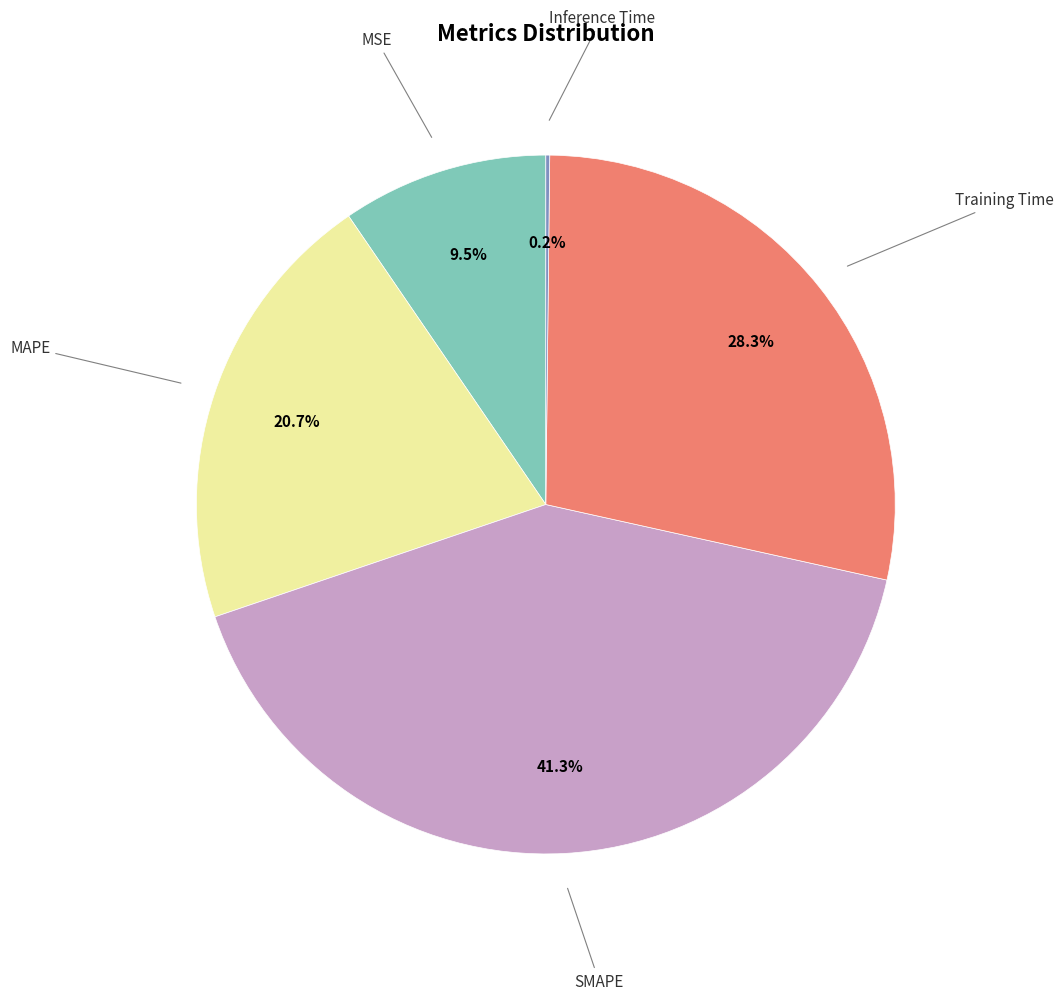

Does any single category account for the majority?

No